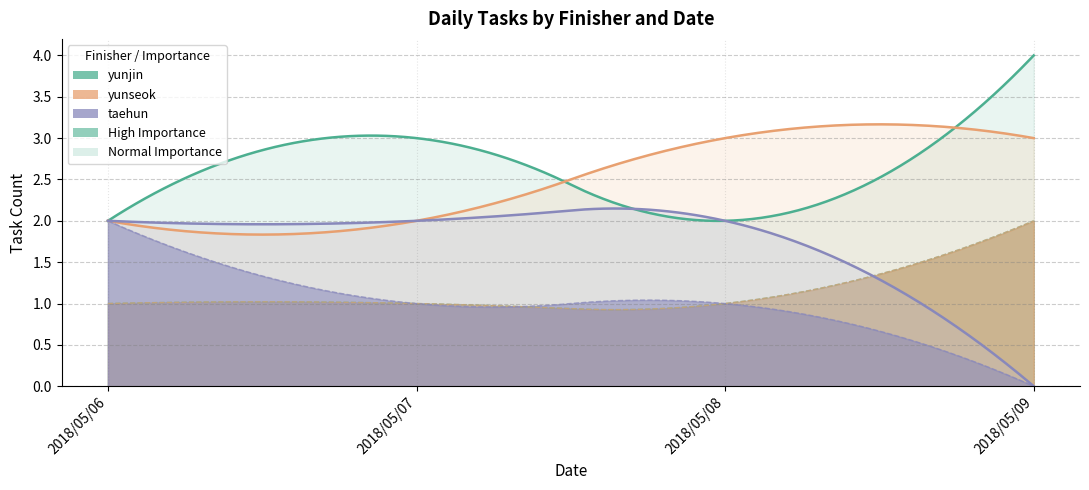

What is the difference between the yunjin values at 2018/05/06 and 2018/05/09?

2